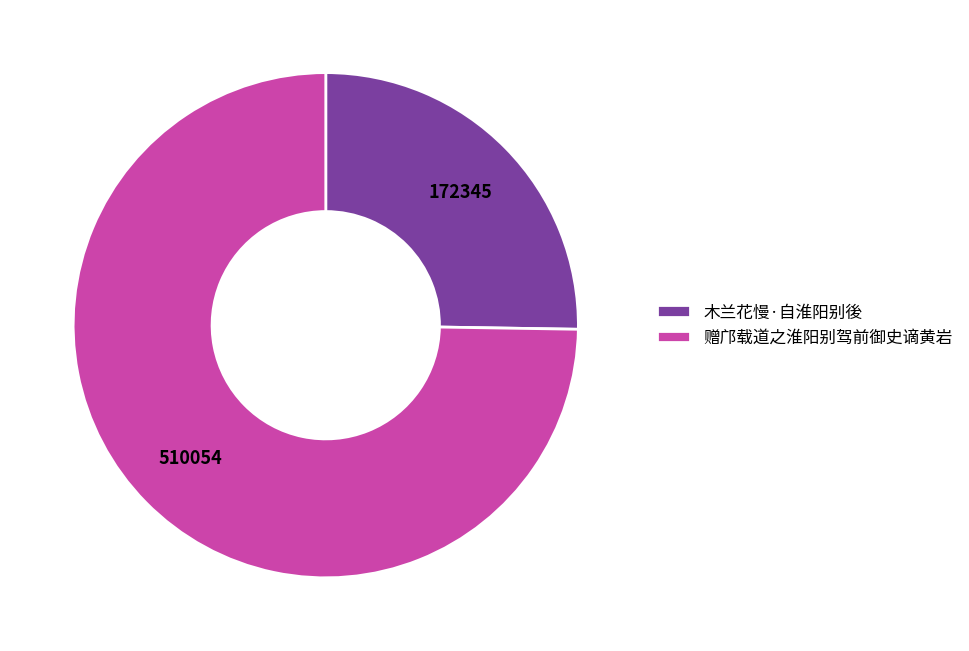

Rank the categories by value from lowest to highest.

木兰花慢·自淮阳别後, 赠邝载道之淮阳别驾前御史谪黄岩